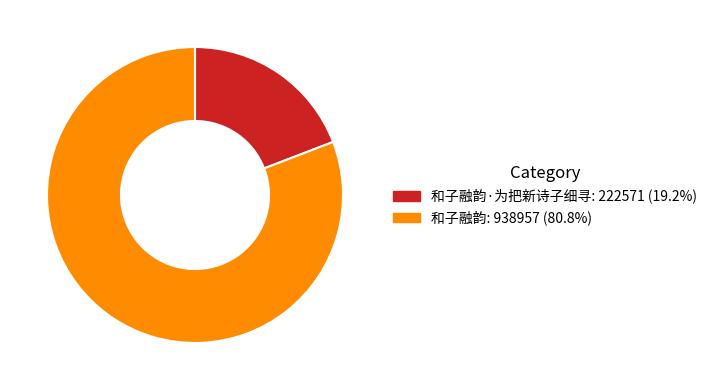

Is there any slice that represents more than half of the pie?

Yes